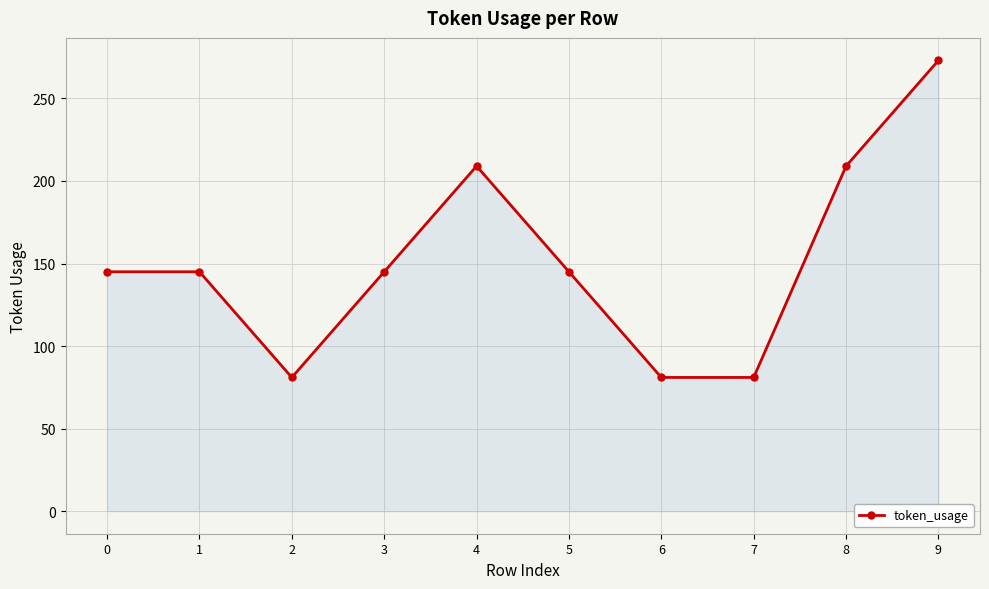

Which label corresponds to the largest value in the chart?

9